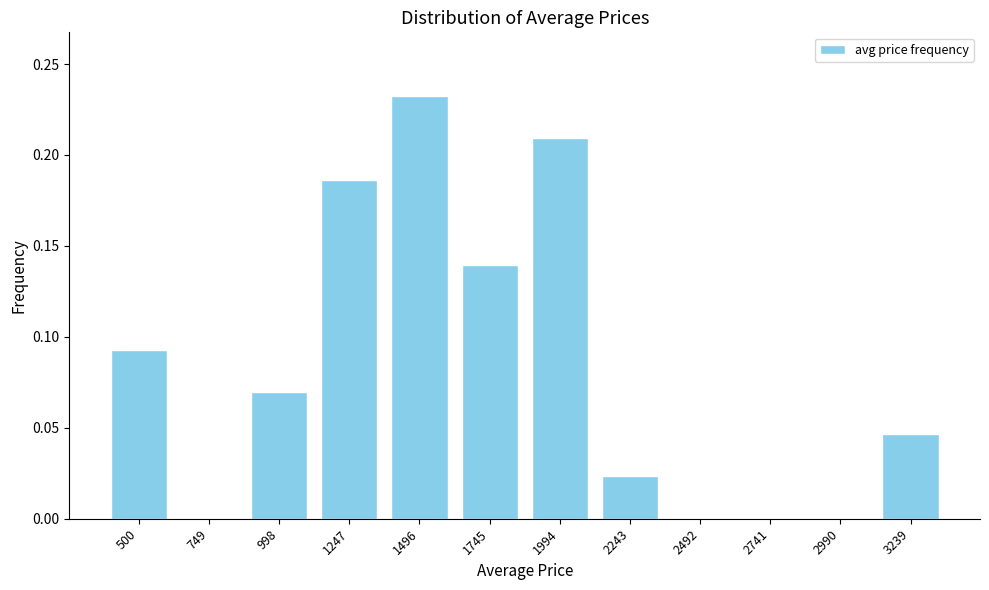

What is the sum of all values?

1.0